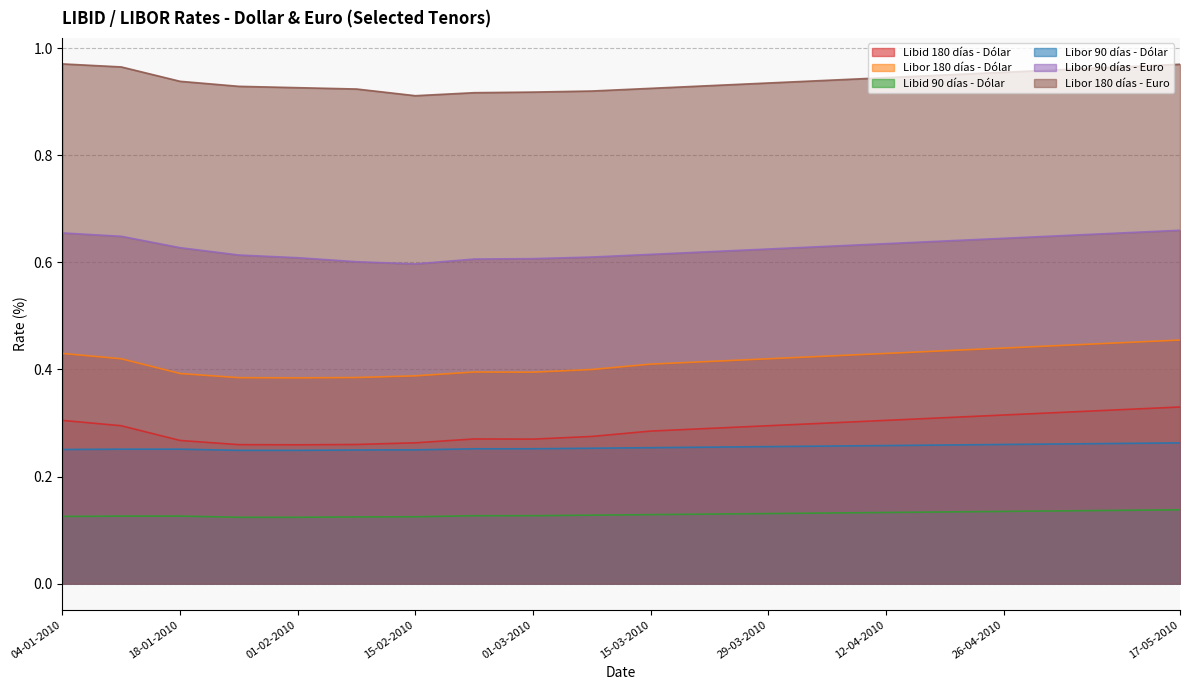

True or false: Libor 180 días - Euro and Libor 90 días - Euro intersect in this chart.

False